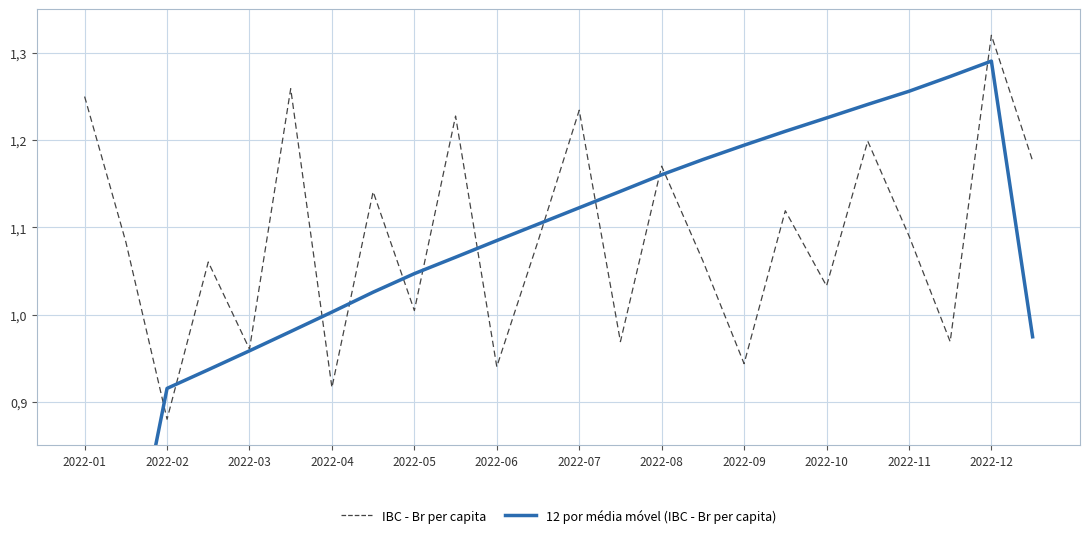

What are all the series names shown in the legend?

IBC - Br per capita, 12 por média móvel (IBC - Br per capita)